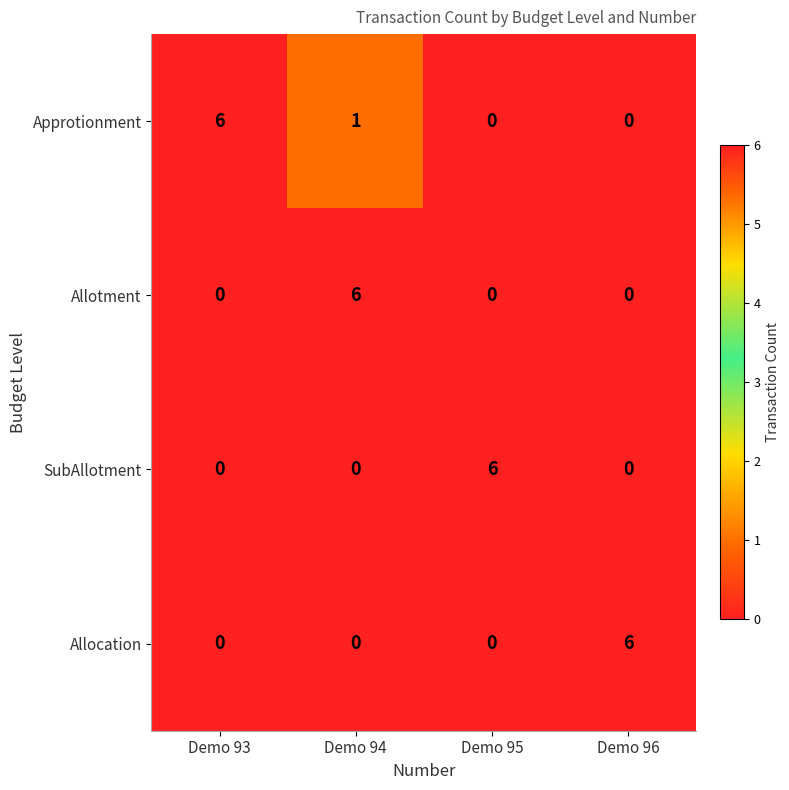

What is the maximum value shown in the chart?

6